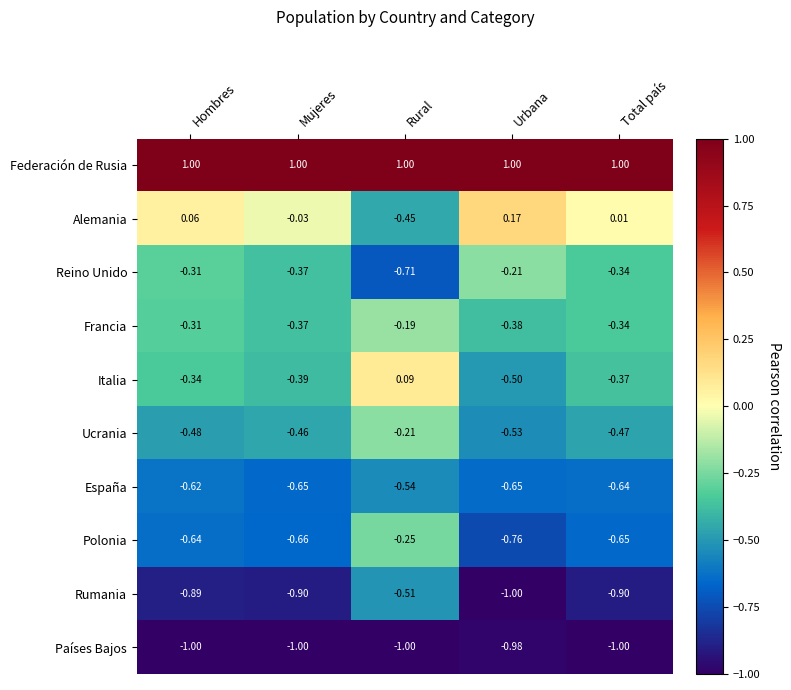

Count the number of categories in the chart.

5